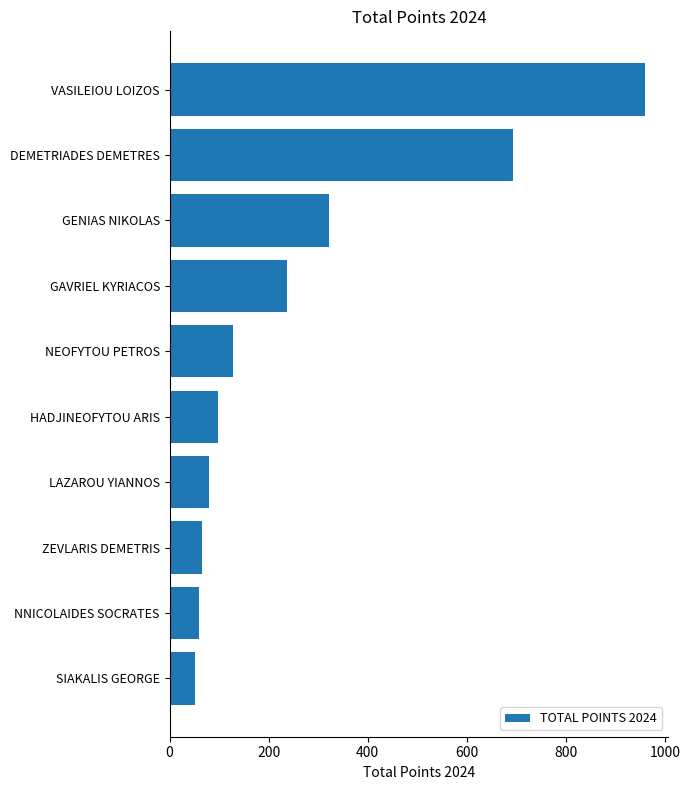

Between GENIAS NIKOLAS and LAZAROU YIANNOS, which is larger?

GENIAS NIKOLAS